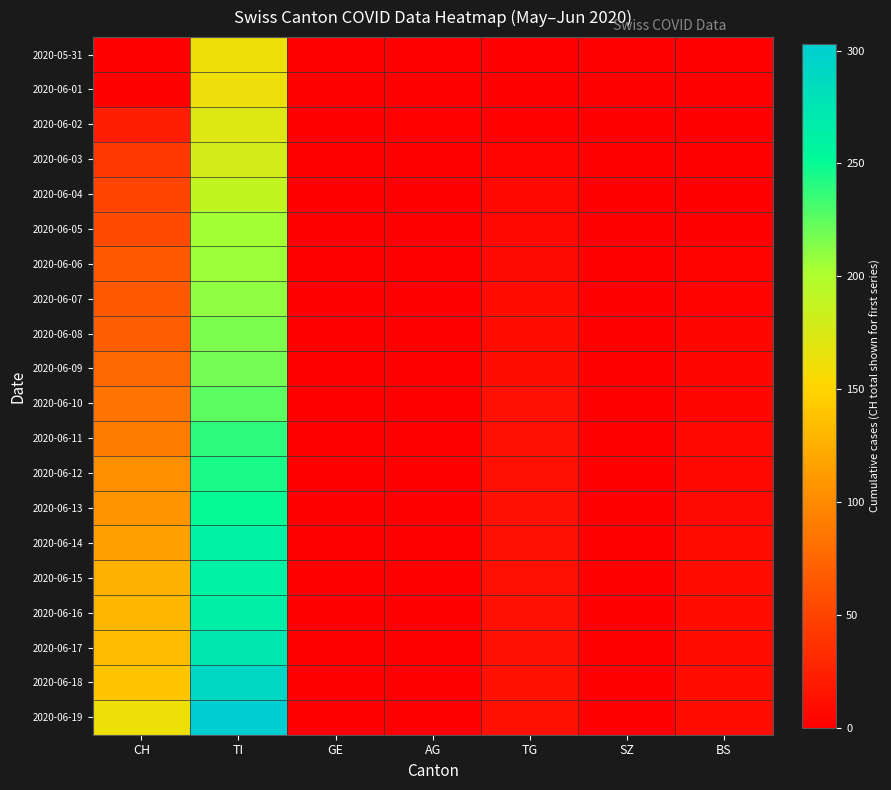

Which series has the largest range (max minus min)?

2020-06-19